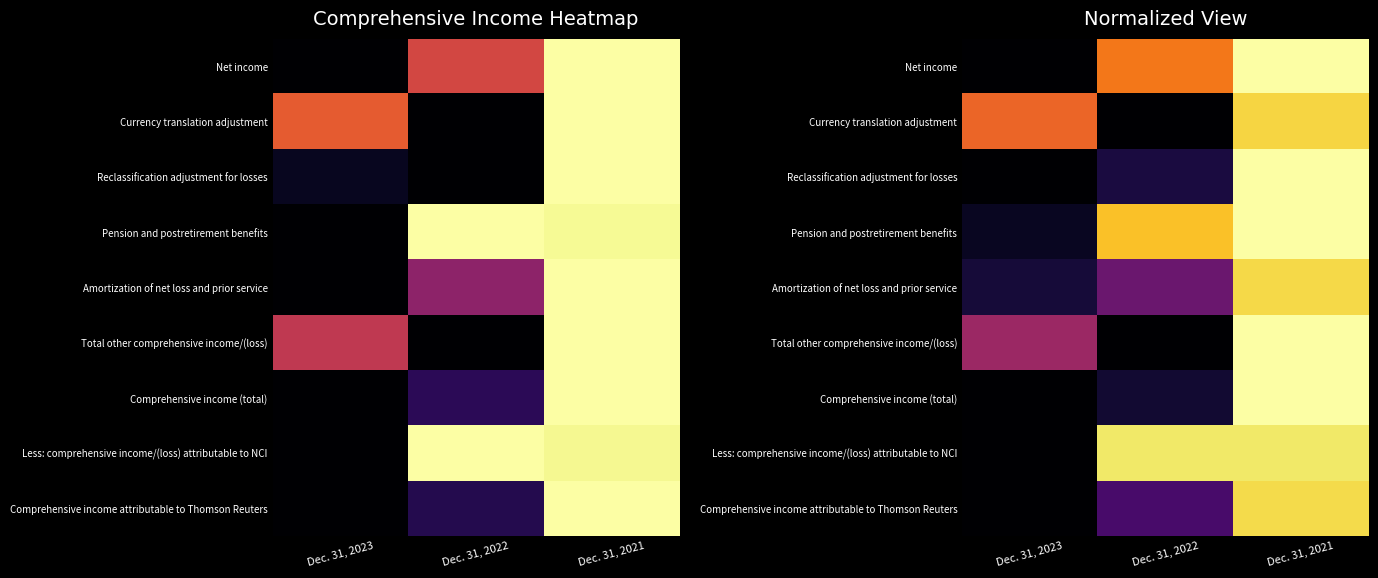

What is the difference between the second highest and minimum values in the Less: comprehensive income/(loss) attributable to NCI series?

0.9